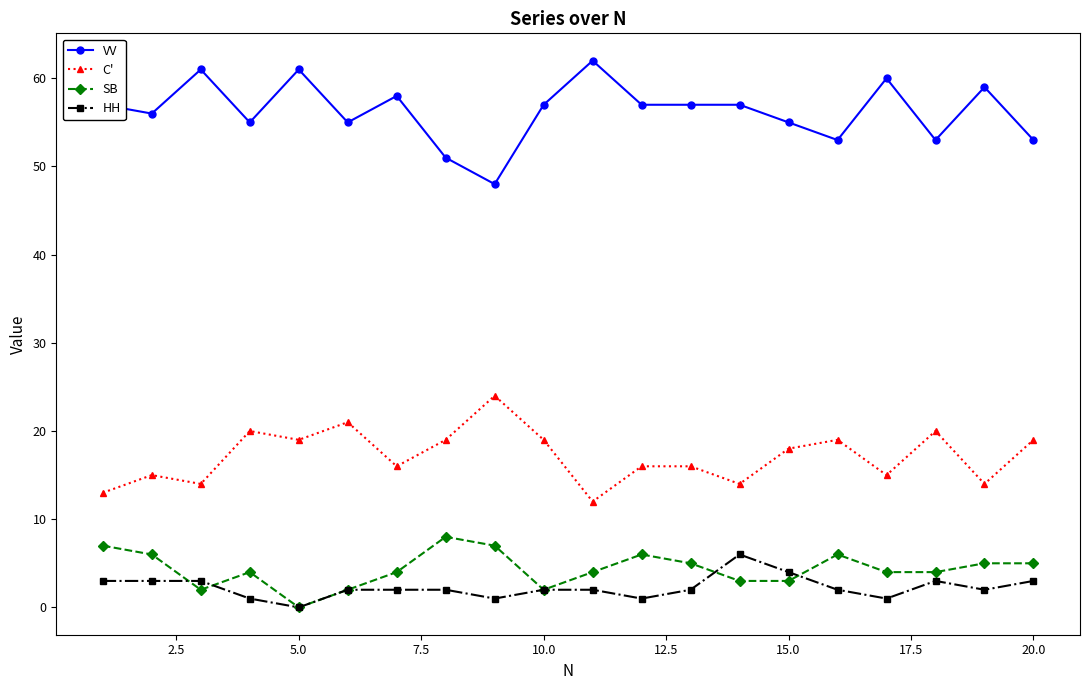

True or false: C' and HH cross at least once.

False